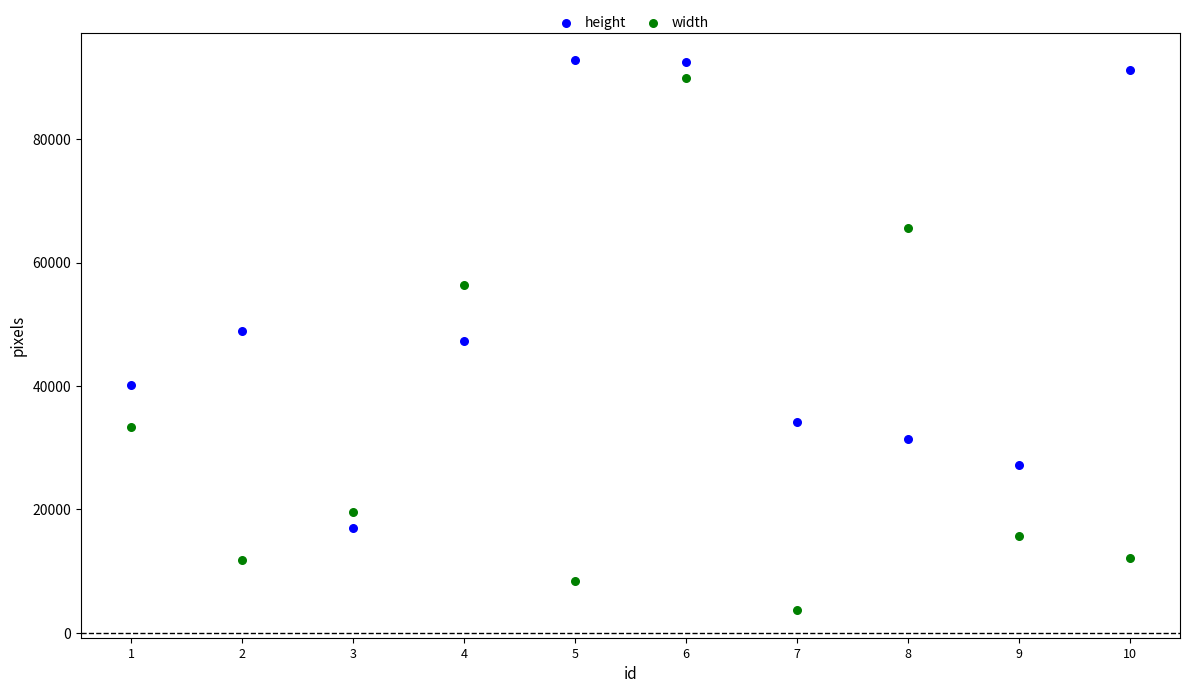

Which series reaches the maximum Y coordinate?

height